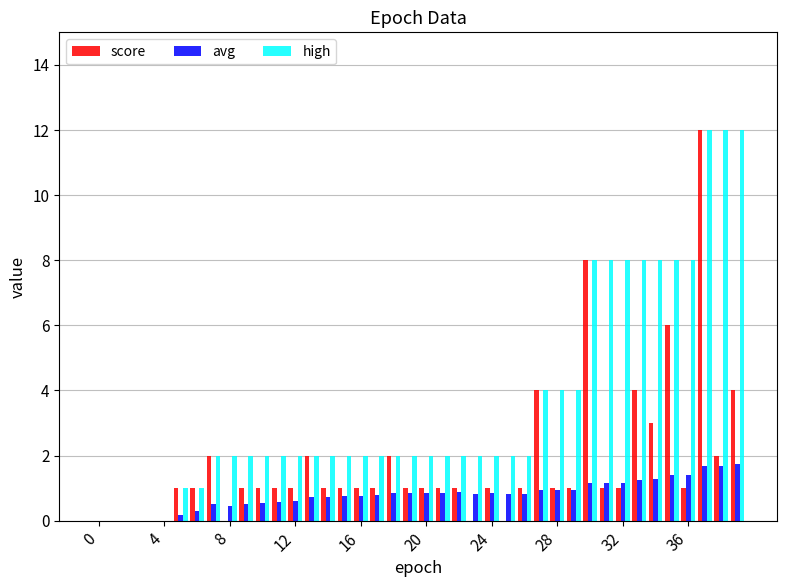

Which series has the largest total across all categories?

high